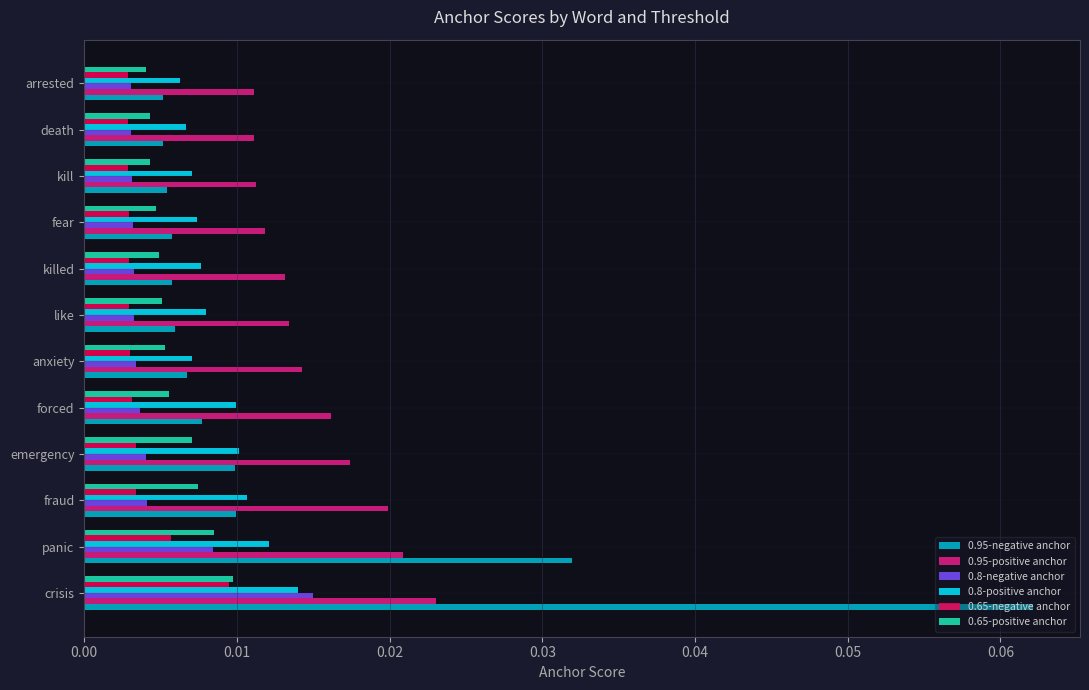

Which category has the highest value across all series?

crisis